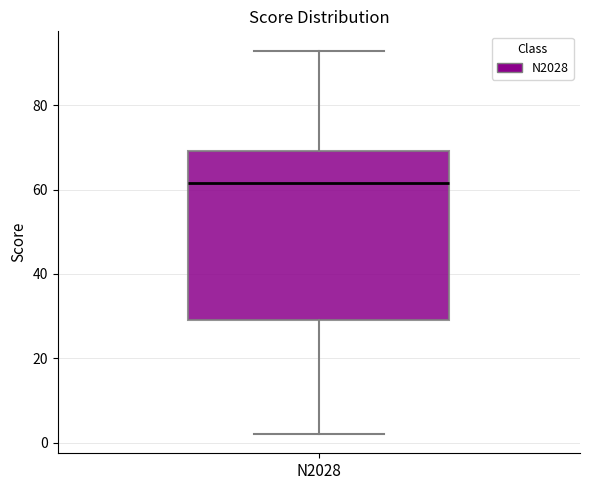

Where does the lower whisker of the box for N2028 end on the y-axis? The values are not printed on the chart, so give them approximately, as read against the axis.

2